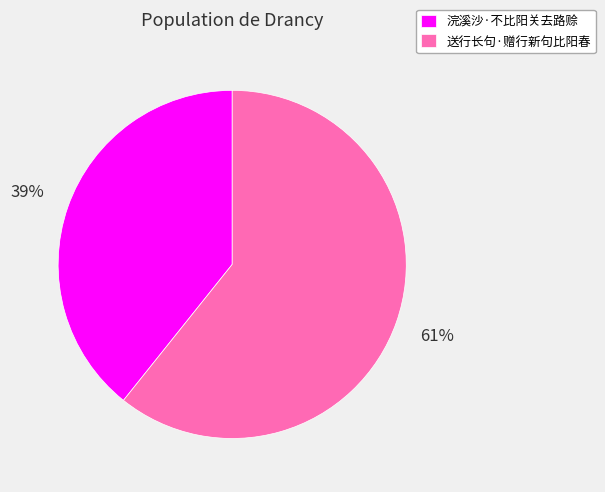

Is it true that 浣溪沙·不比阳关去路赊 is 46% of the pie?

False